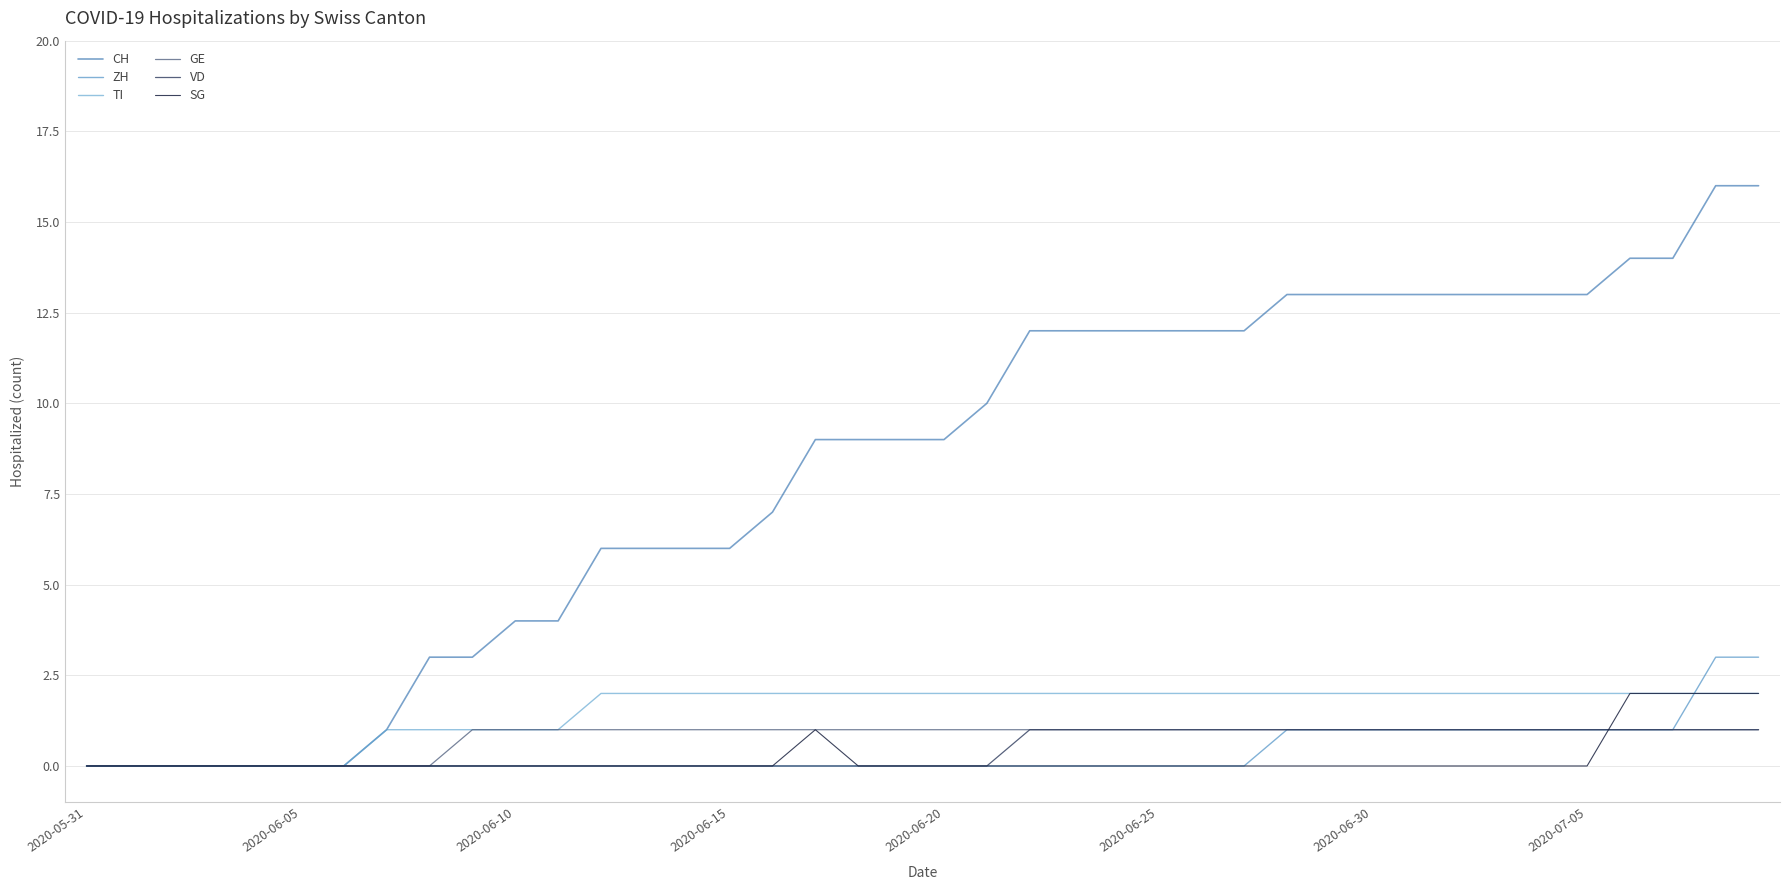

What is the greatest value displayed?

16